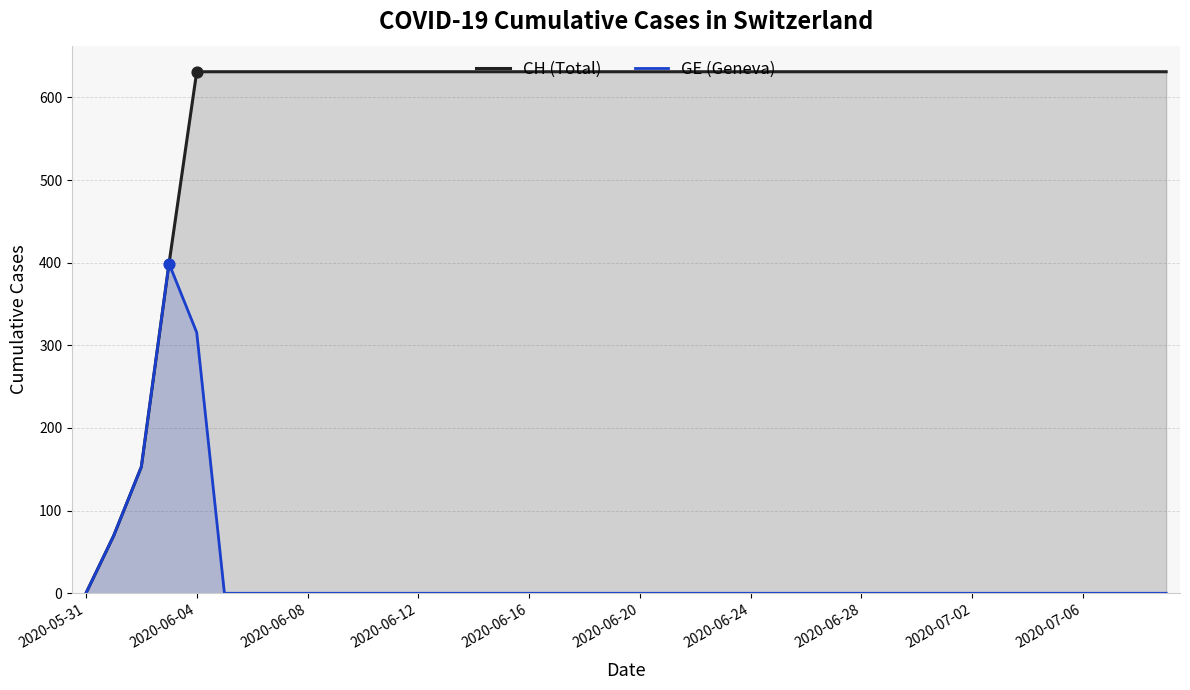

At which category is the sum across all series the highest?

2020-06-04